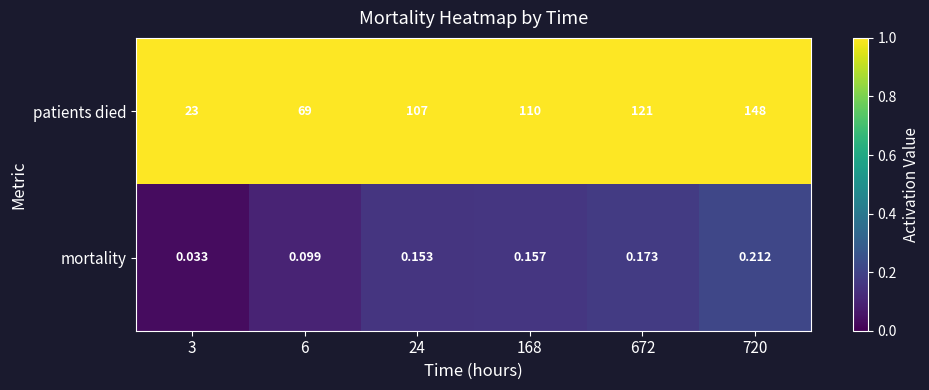

Rank the series by their average value, from lowest to highest.

mortality, patients died